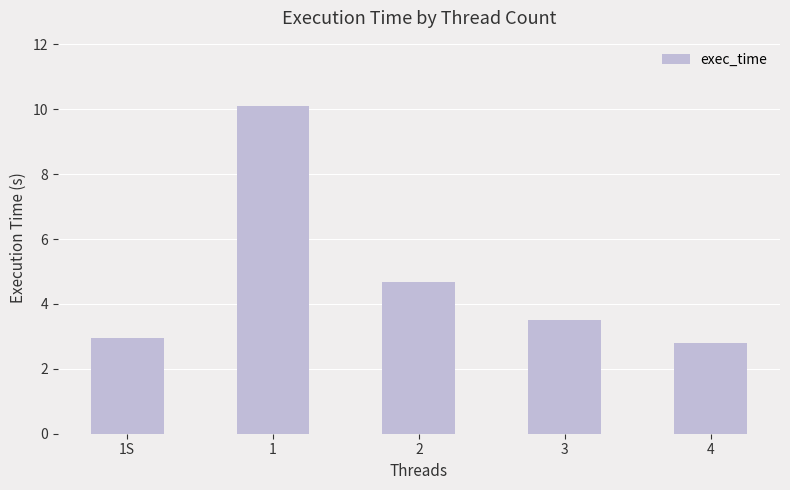

What value does the data have at 2?

4.7